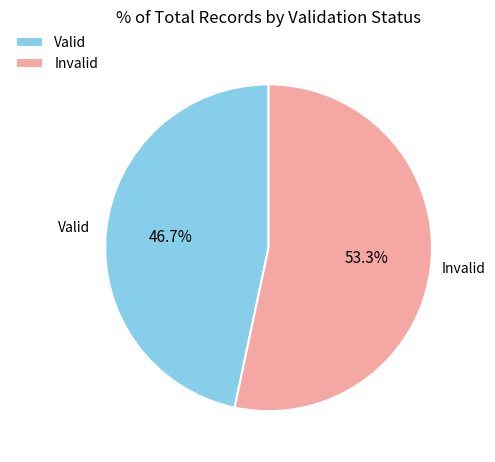

Rank the categories by value from lowest to highest.

Valid, Invalid